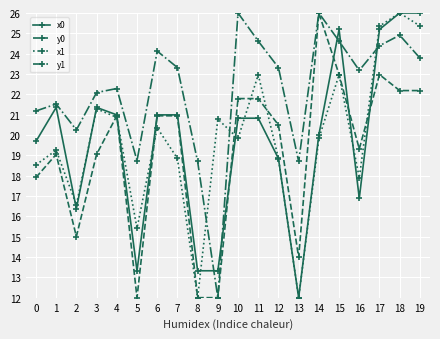

In x1, how many points are higher than both neighbors (excluding endpoints)?

7